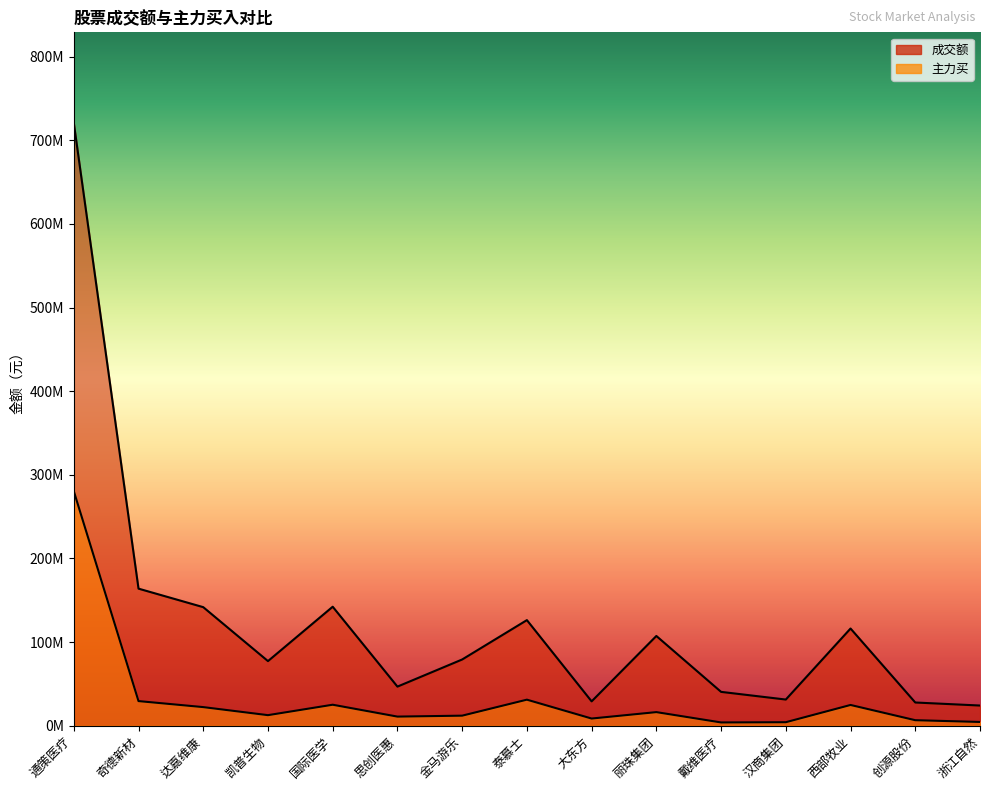

At which category is the sum across all series the highest?

通策医疗